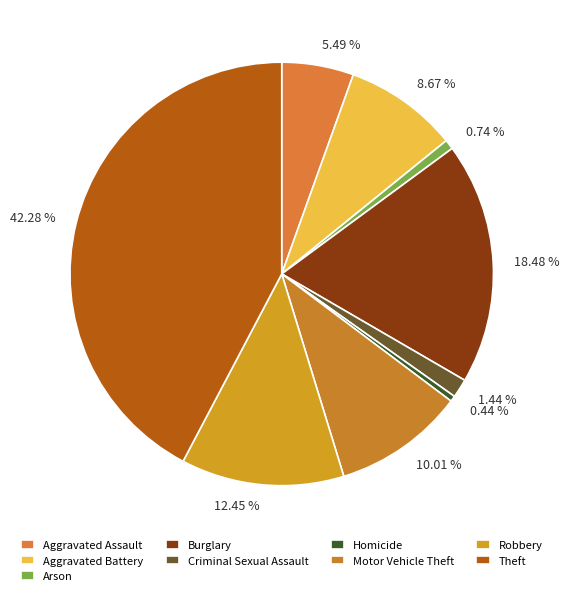

What is the ratio of the value at 5.49 % to the value at 18.48 %?

0.3